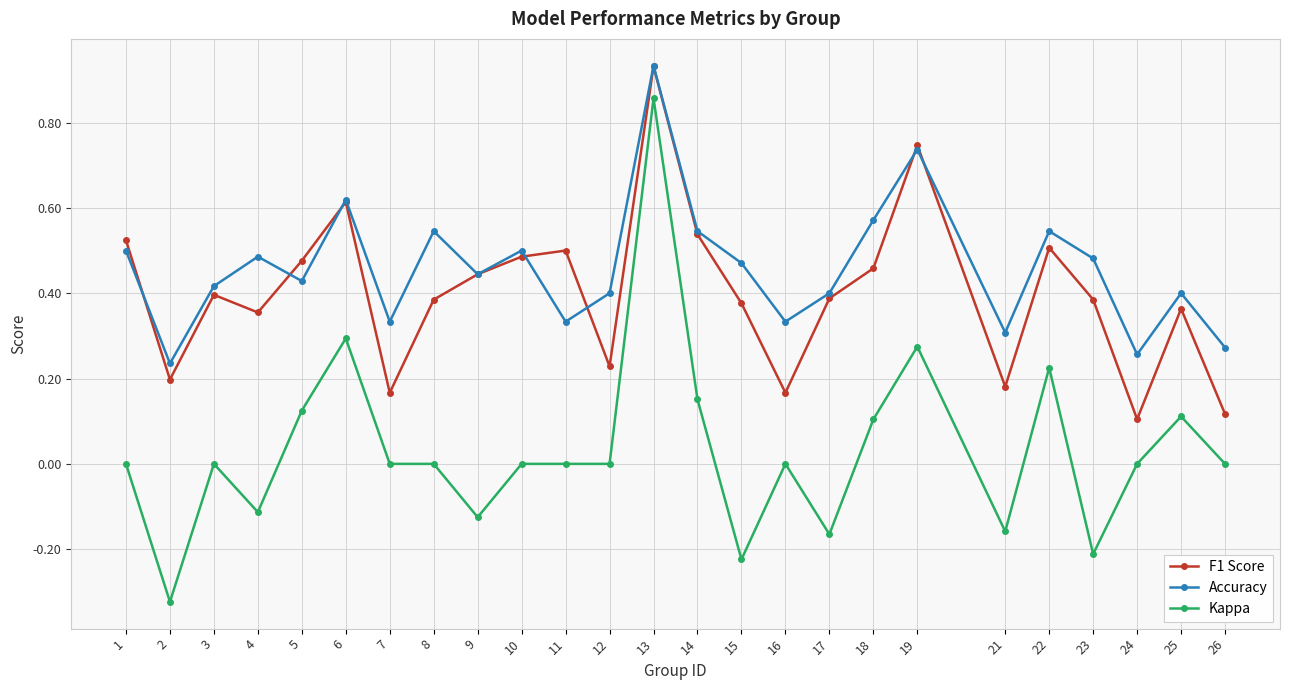

At 12, list the series in order from largest to smallest.

Accuracy, F1 Score, Kappa